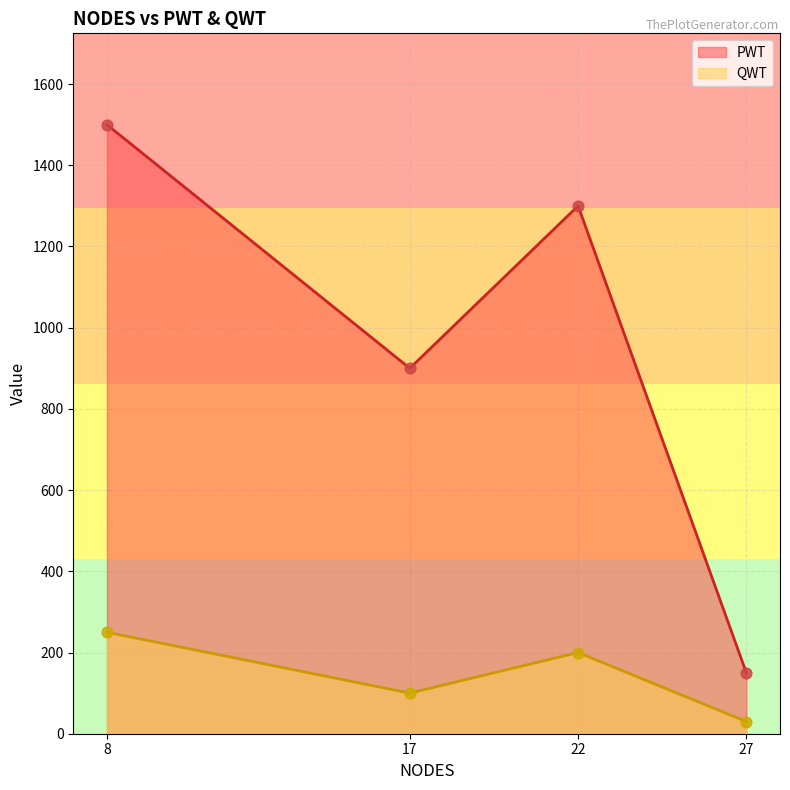

Which series reaches the minimum Y coordinate?

QWT